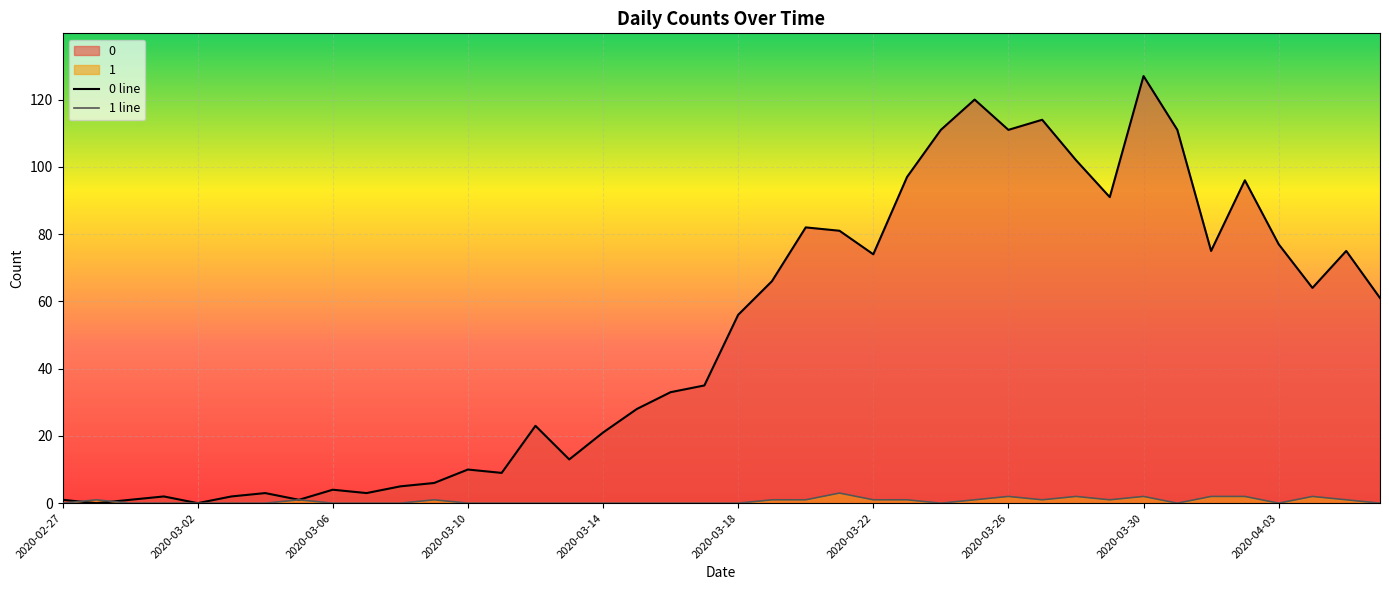

List the series in order of their overall mean, highest first.

0 line, 1 line